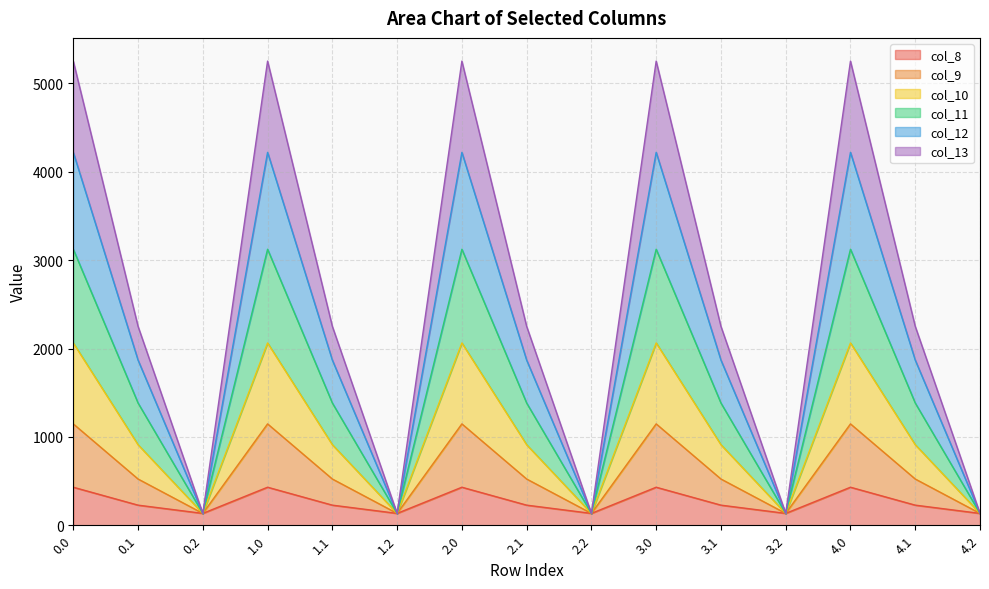

What is the highest value of the col_8 series?

430.3